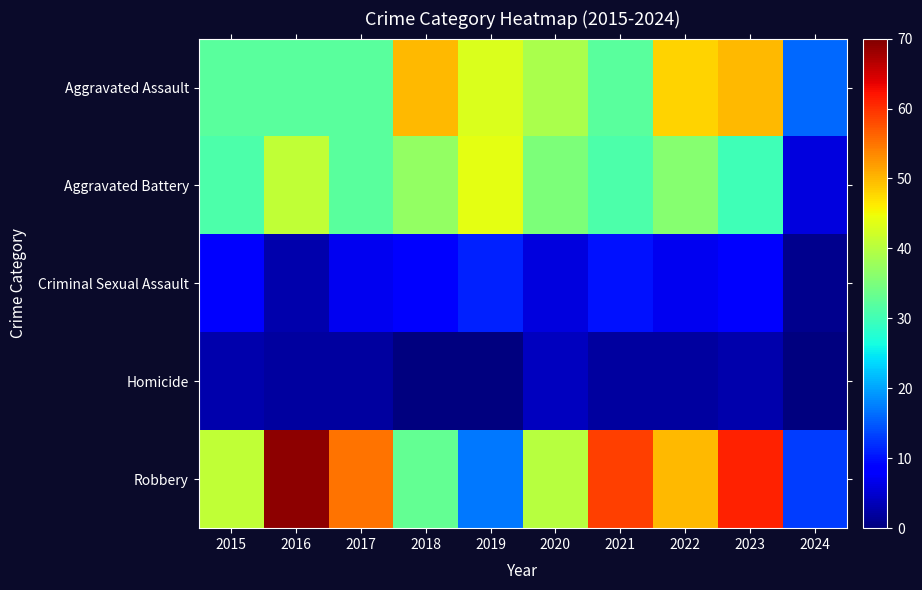

What is the difference between the highest and lowest values at 2015?

38